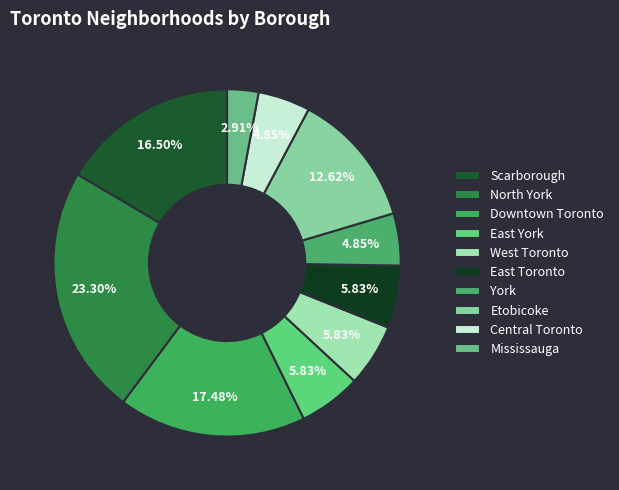

True or false: Central Toronto accounts for 18% of the total.

False